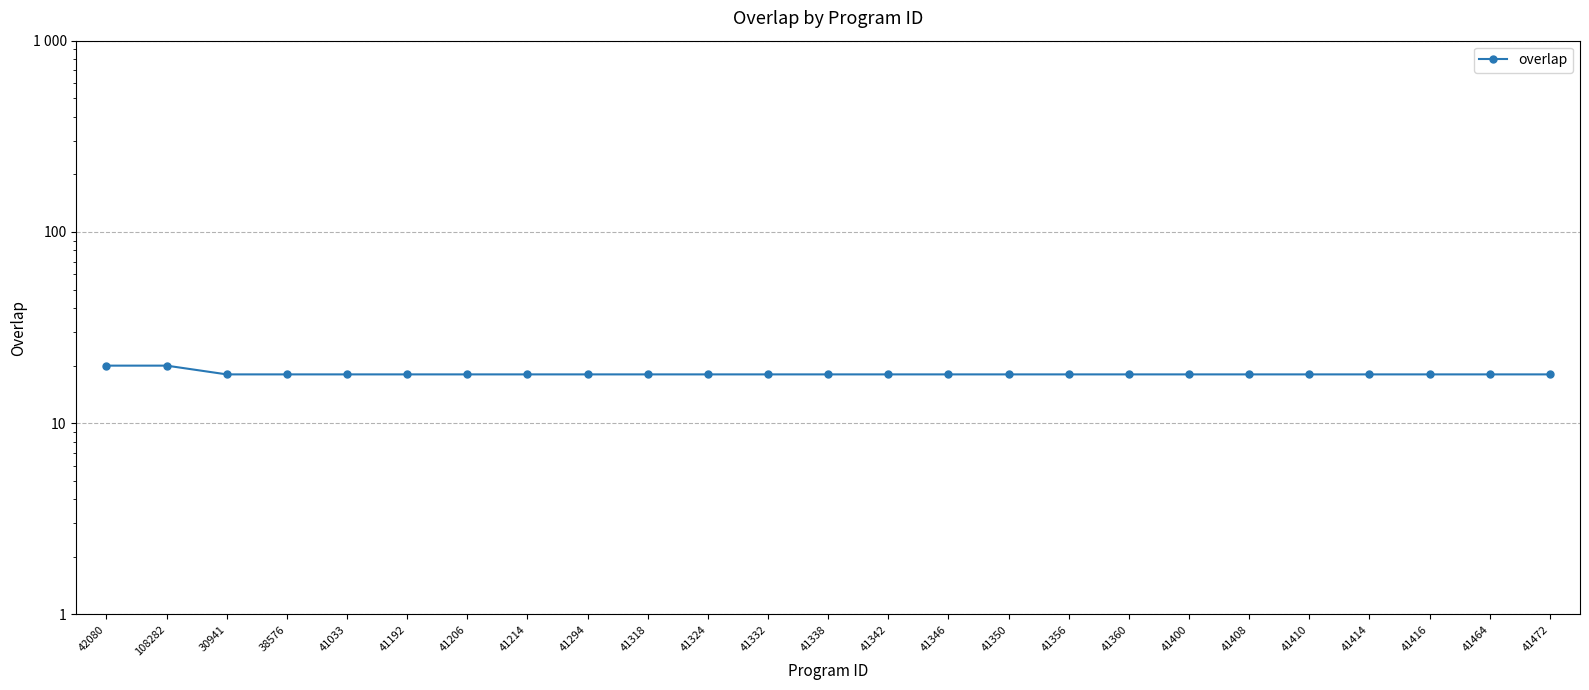

At which label is the value closest to 19?

42080